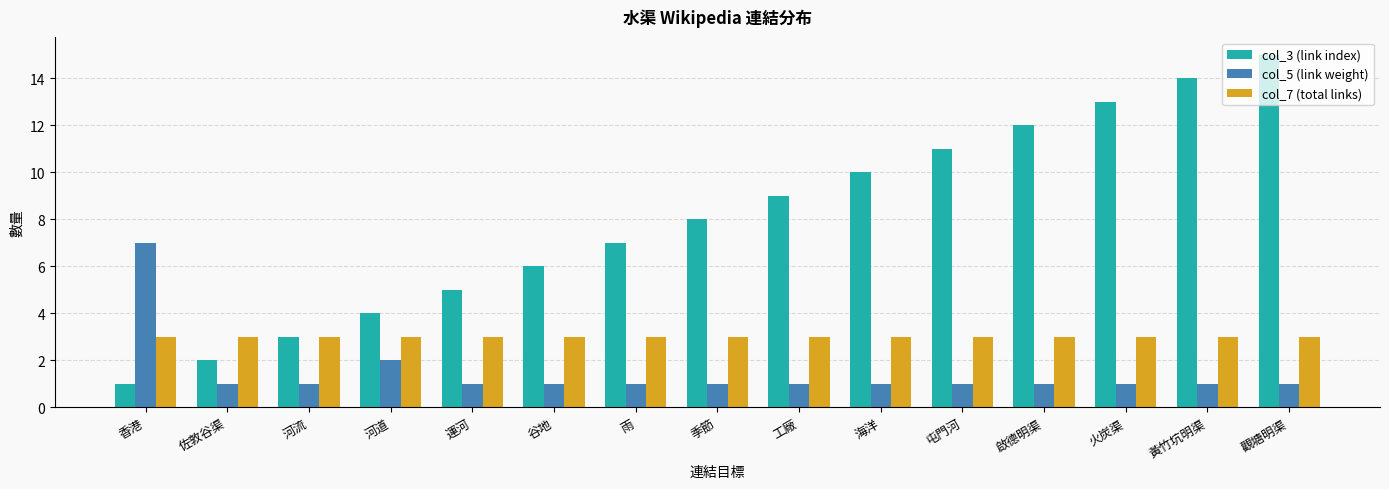

Rank the series by their maximum value, from highest to lowest.

col_3 (link index), col_5 (link weight), col_7 (total links)